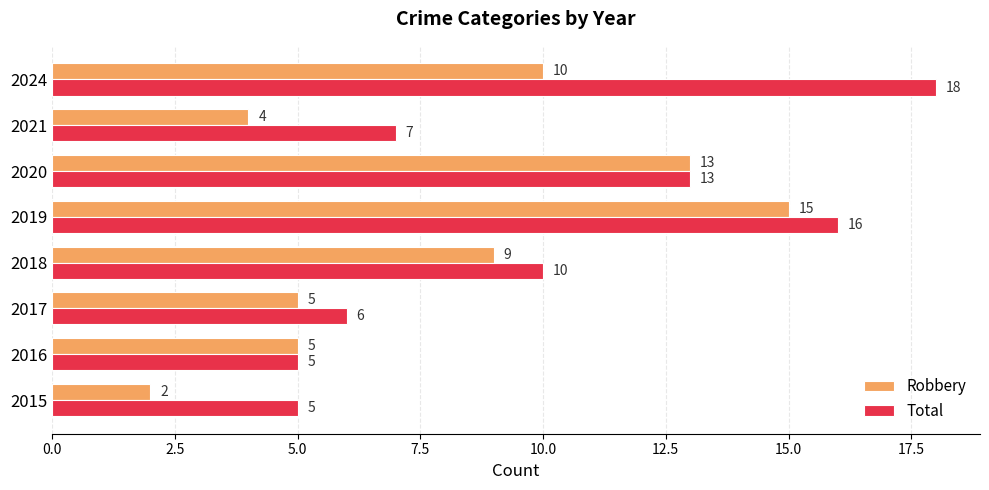

True or false: Robbery has a value of 5 at 2017.

True